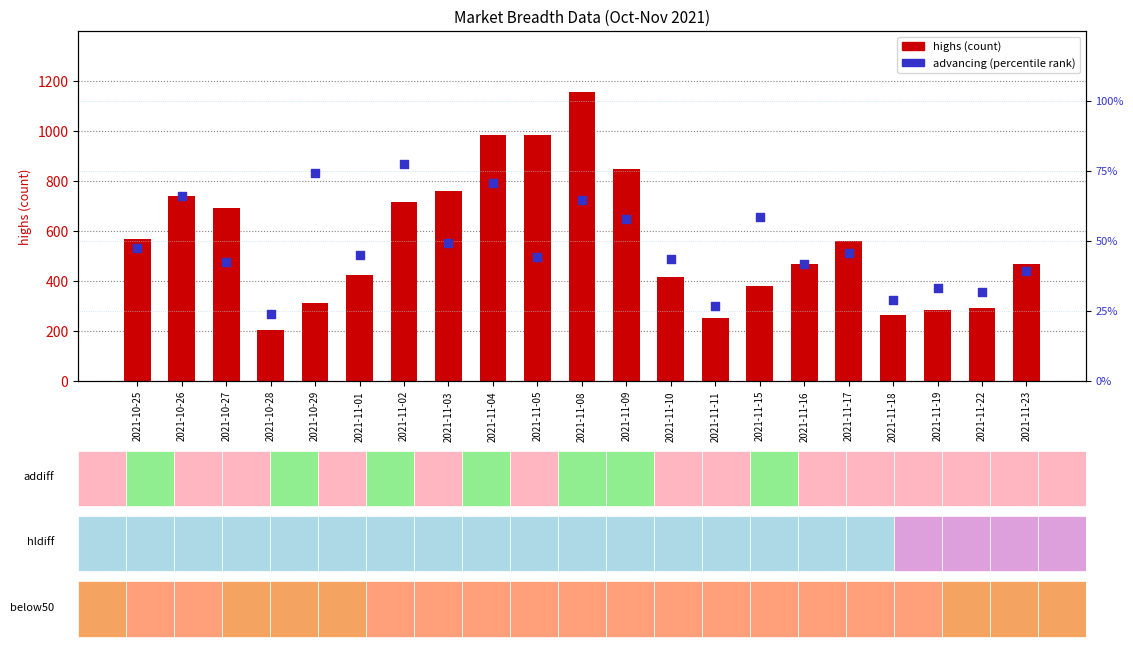

Which series reaches the maximum Y coordinate?

highs (count)